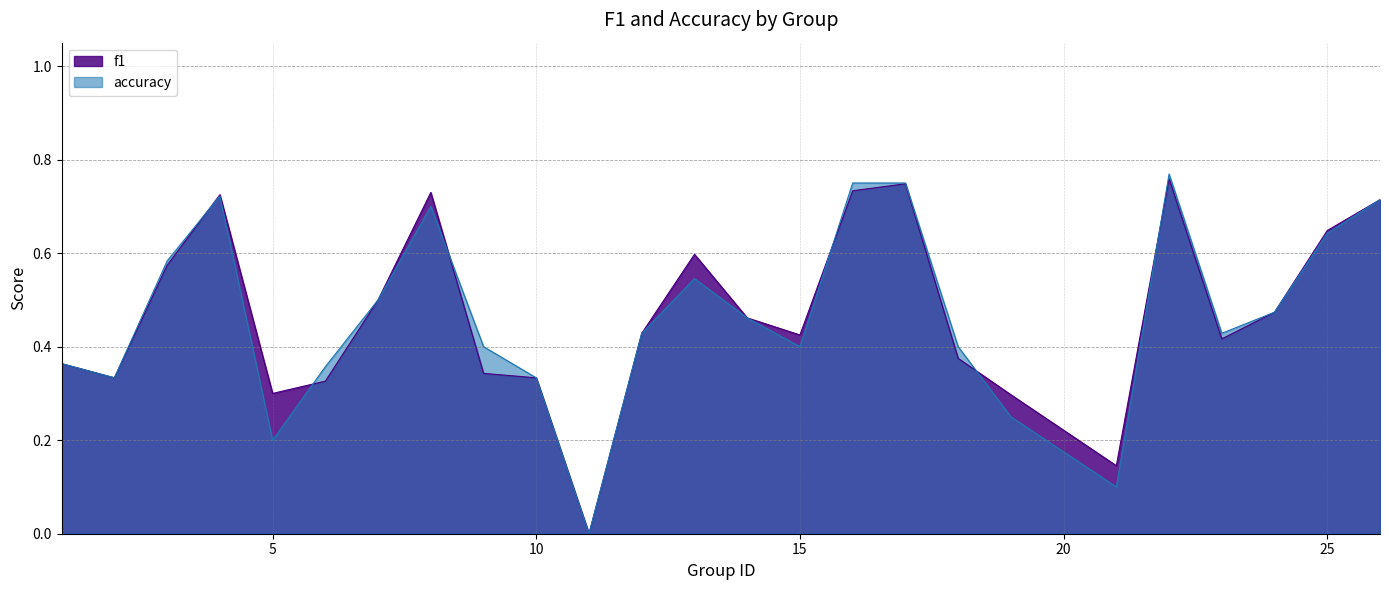

What is the approximate value of accuracy at 6?

0.4